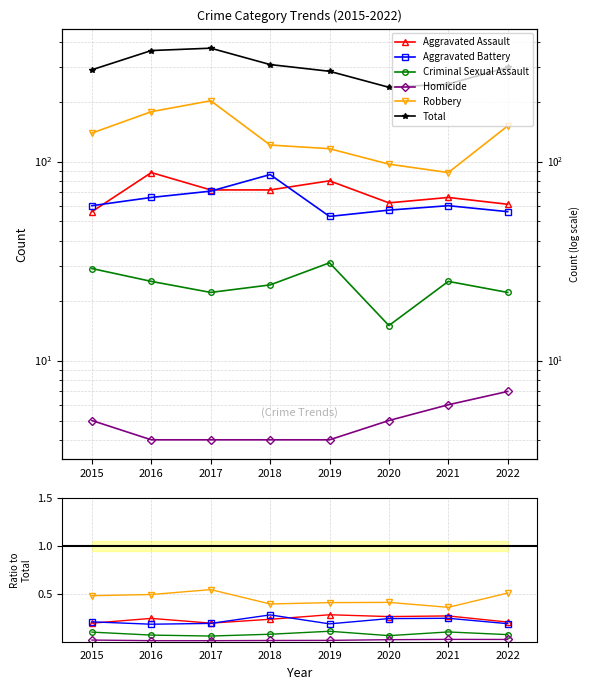

Count the Robbery values in the range 0 to 1.

8